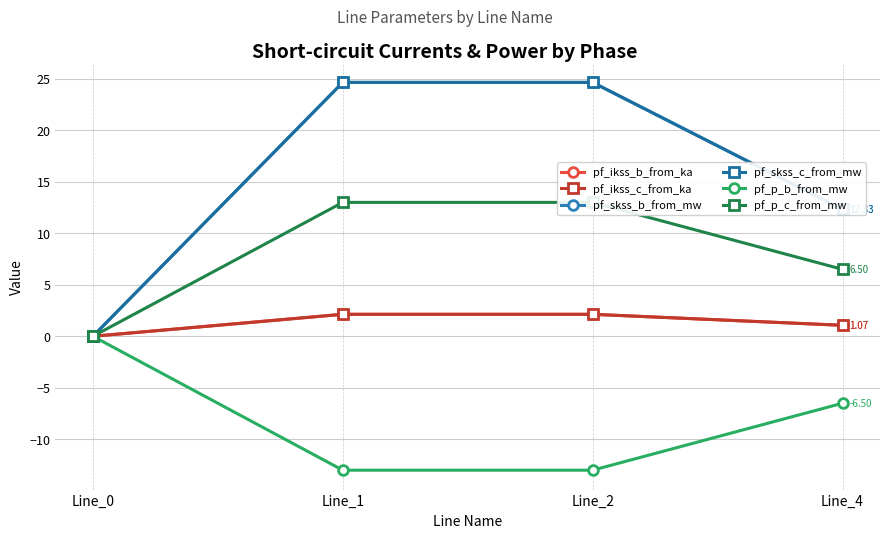

Does the chart have visible grid lines?

Yes